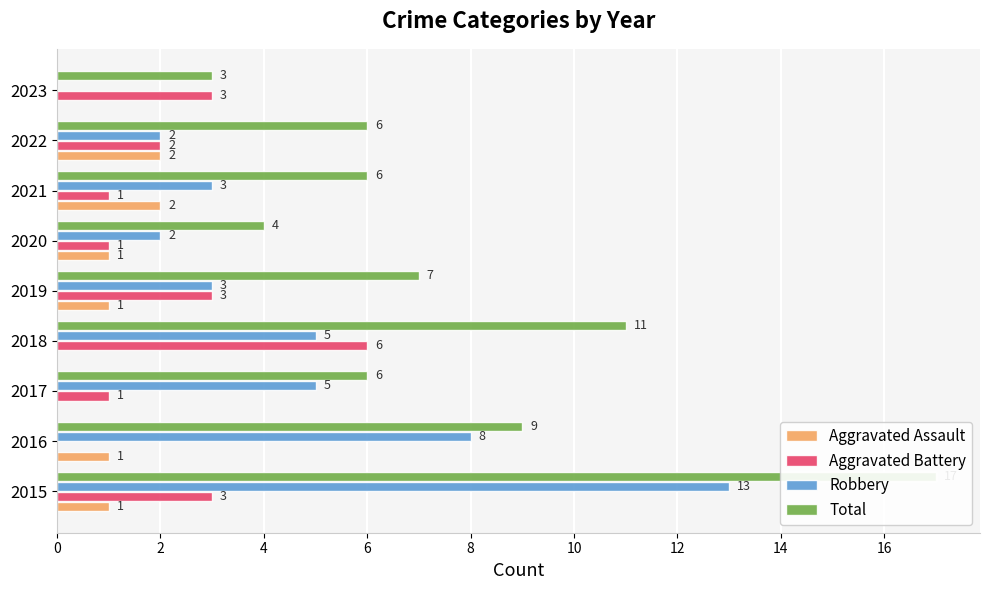

How many data points does each series have?

9